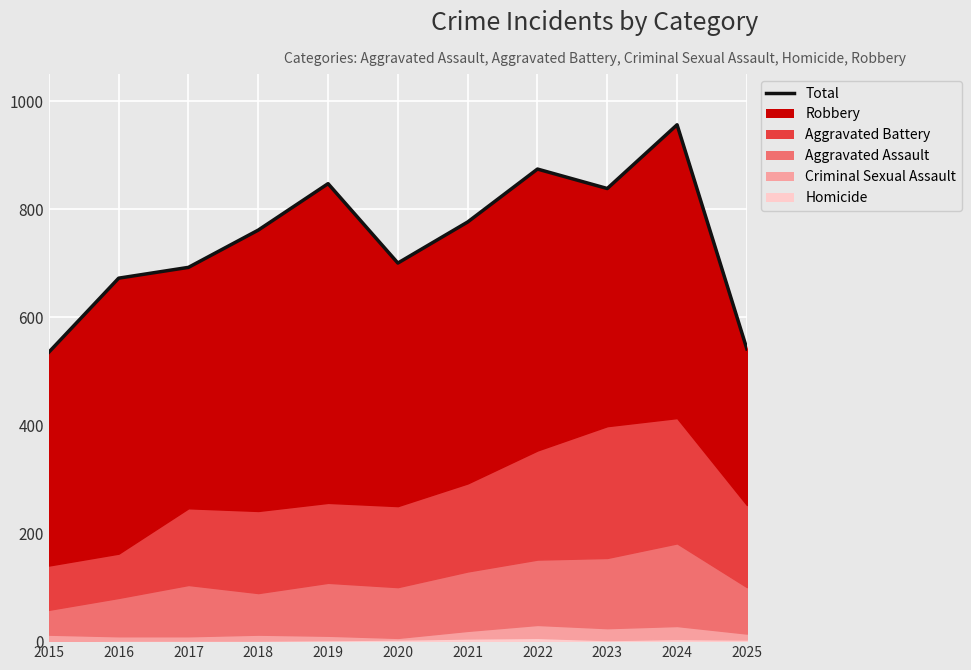

Reading left to right, transcribe all the data shown in this chart.

2015=535	2016=672	2017=692	2018=761	2019=847	2020=700	2021=776	2022=874	2023=838	2024=956	2025=541